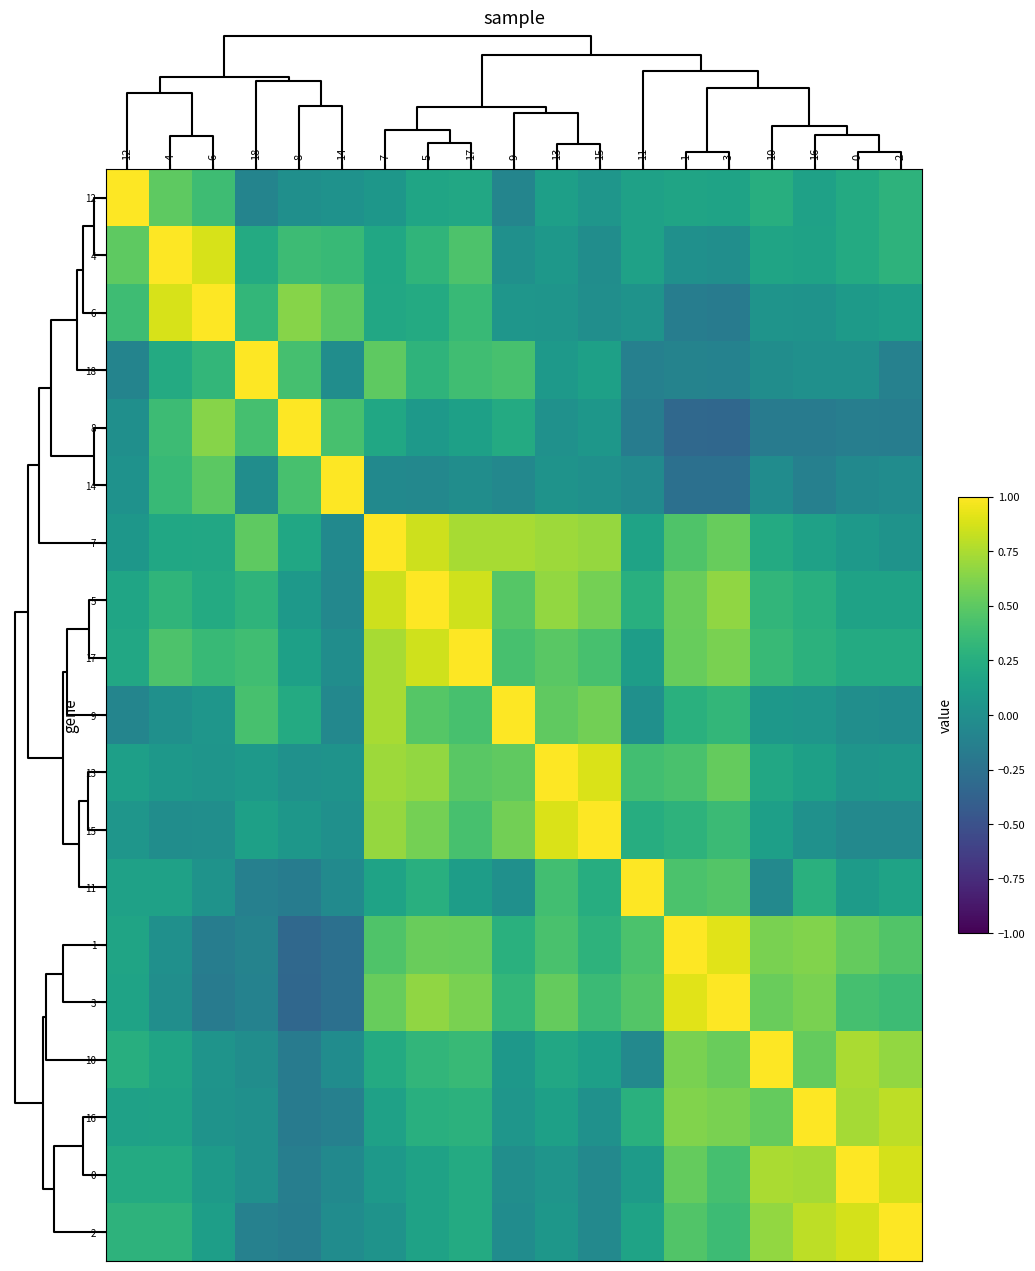

List the series in order of their peak value, highest first.

12, 4, 6, 18, 8, 14, 7, 5, 17, 9, 13, 15, 11, 1, 3, 10, 16, 0, 2